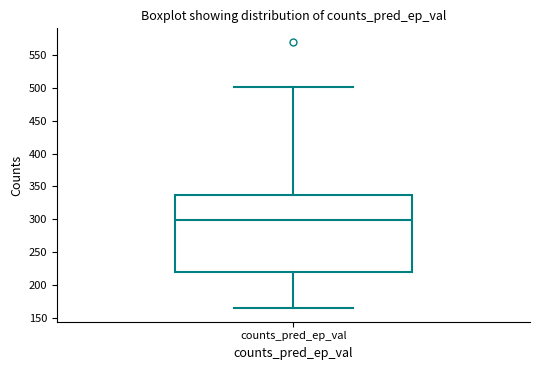

Where does the upper whisker of the box for counts_pred_ep_val end on the y-axis? The values are not printed on the chart, so give them approximately, as read against the axis.

500